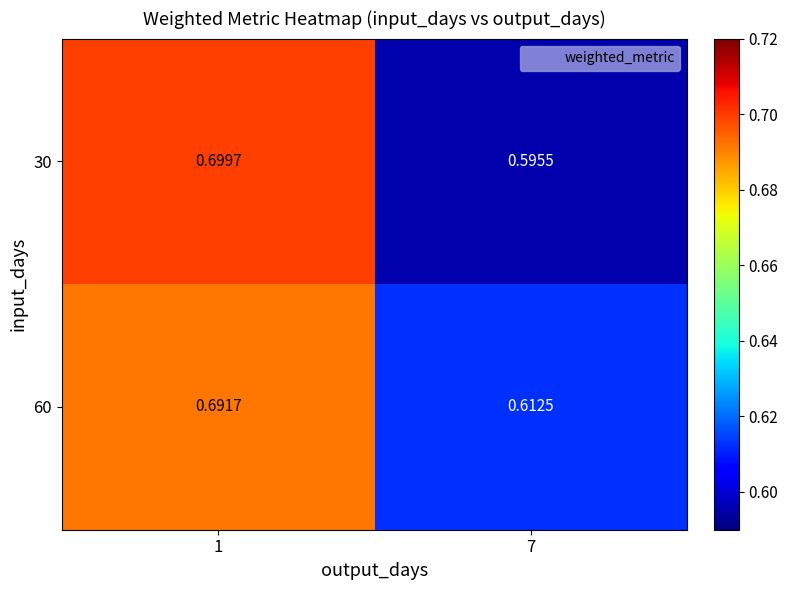

Is the value of 60 at 7 greater than the value of 30 at 7?

Yes